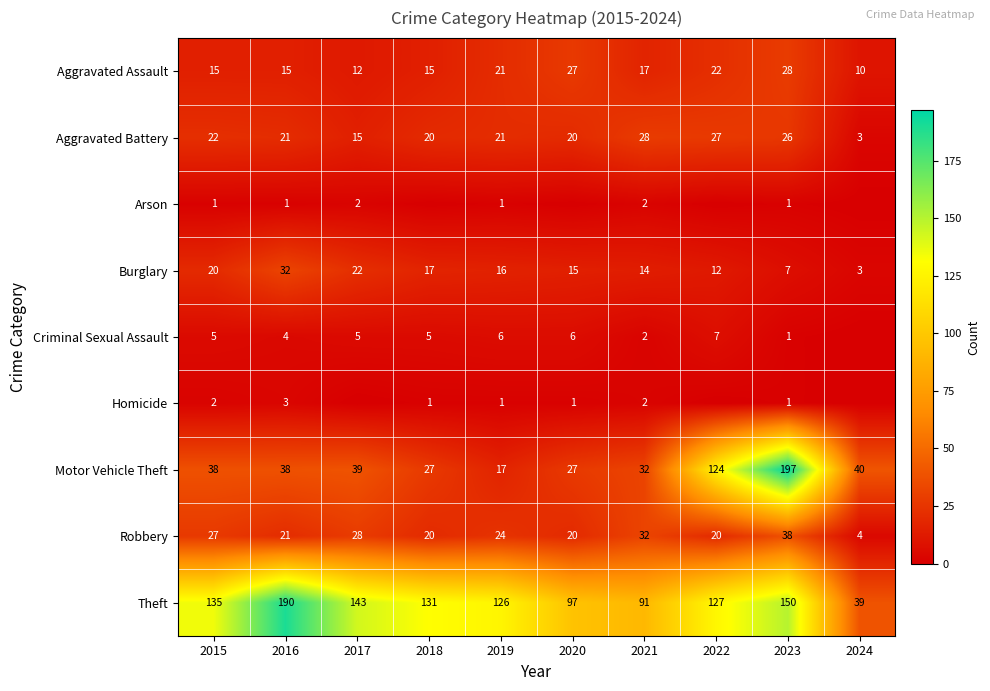

What is the sum of all Aggravated Battery values?

203